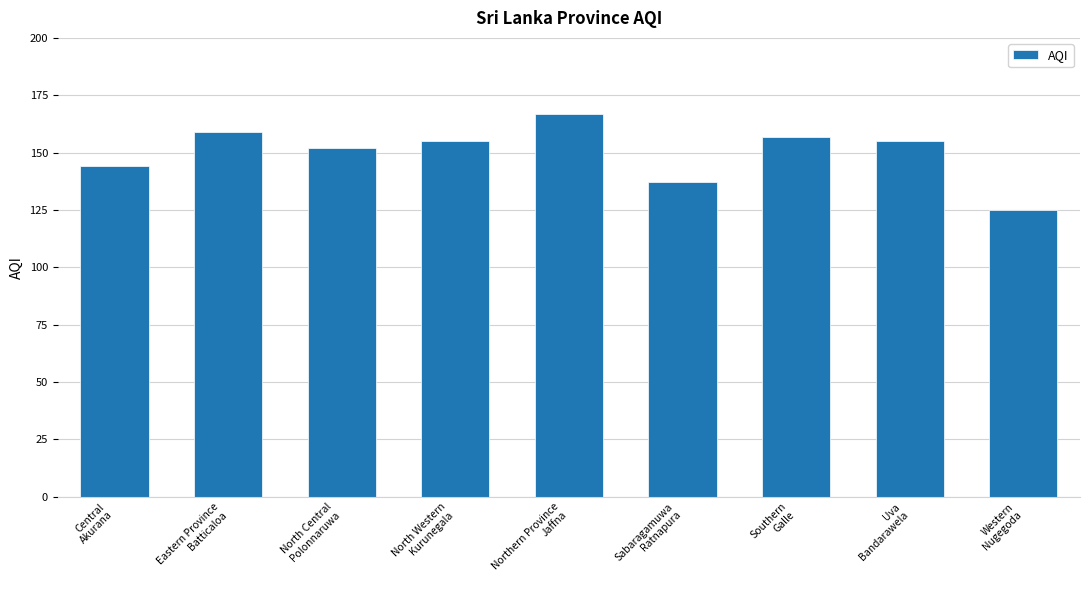

How many categories are shown in the chart?

9